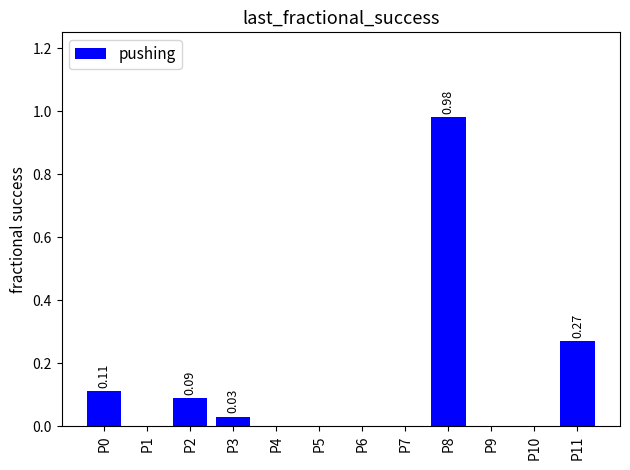

What is the sum of all values?

1.5